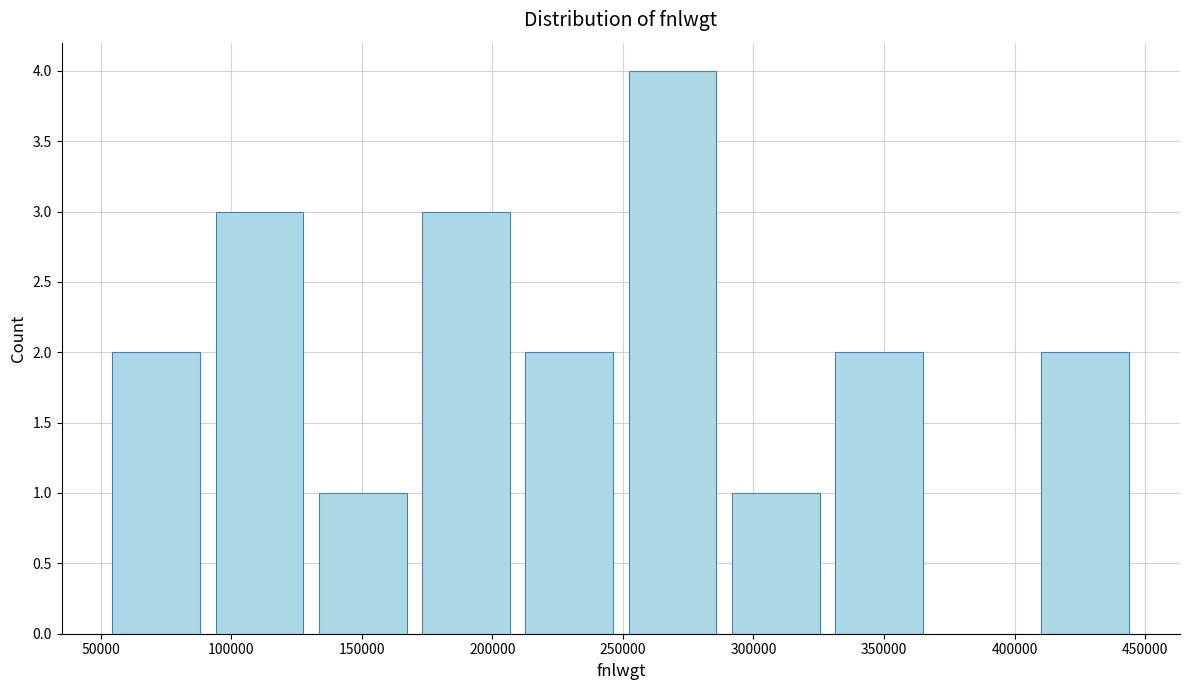

What is the height of the bar covering 405000 to 445000 on the x-axis? Neither the bar edges nor the heights are printed on the chart, so give them approximately, as read against the axes.

2